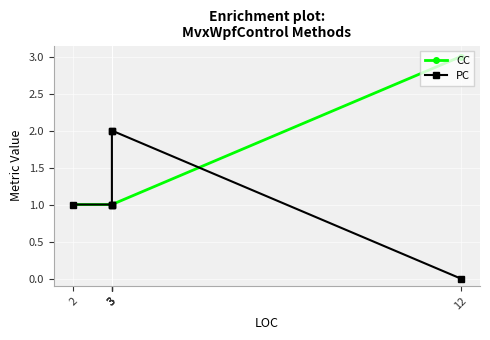

What is the difference between the highest and lowest values at 3?

1